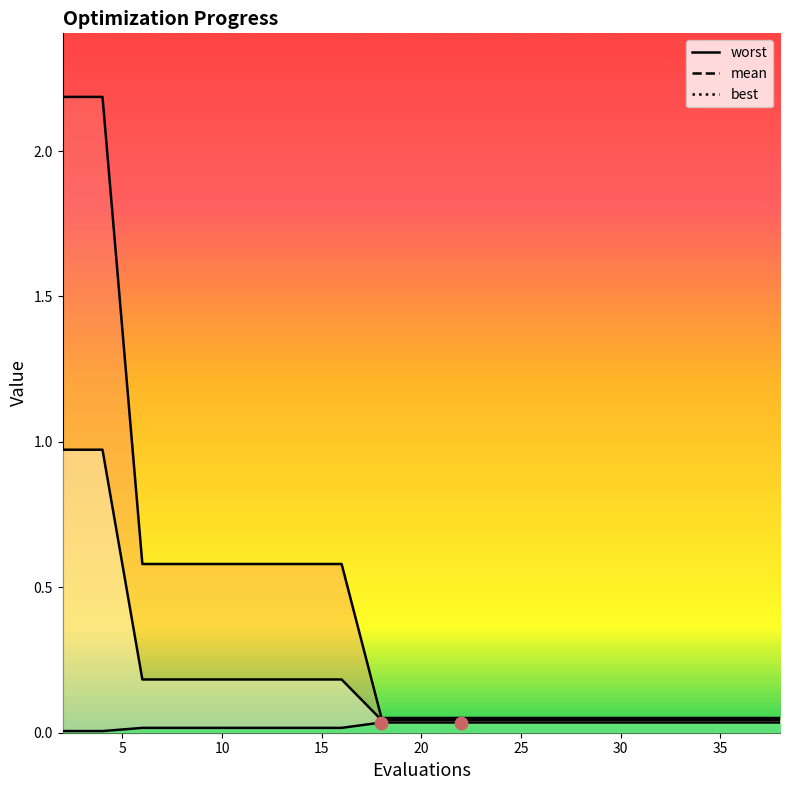

What are all the series names shown in the legend?

mean, best, worst